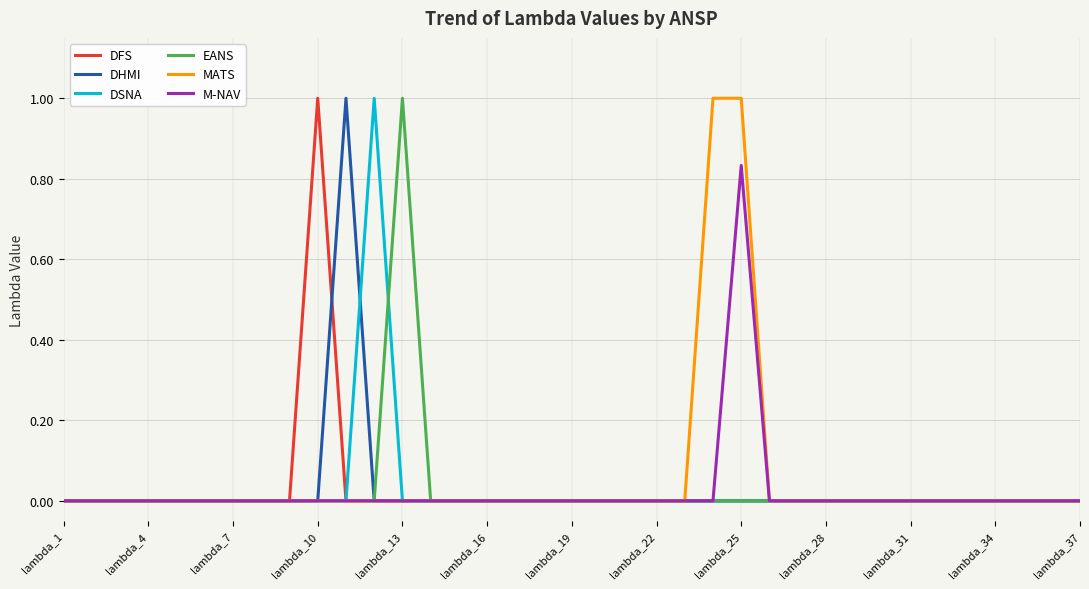

What is the maximum value shown in the chart?

1.0